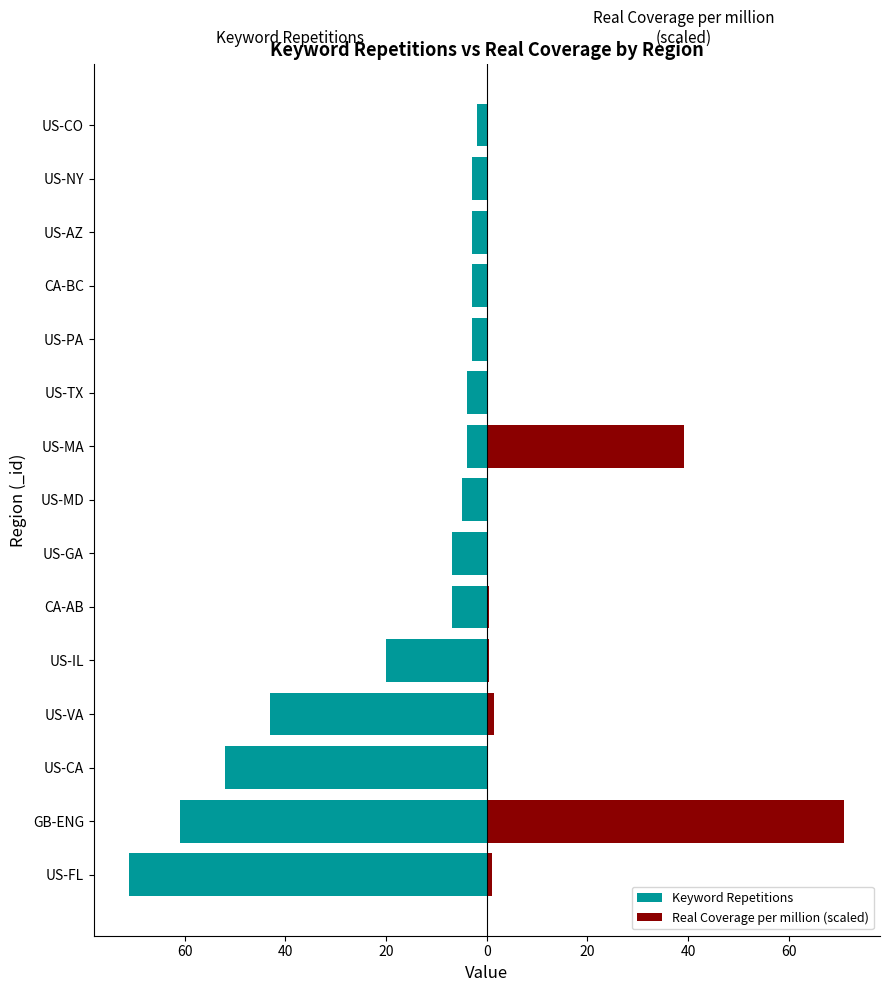

What is the value of the Keyword Repetitions bar at the 14th from the left?

-3.0